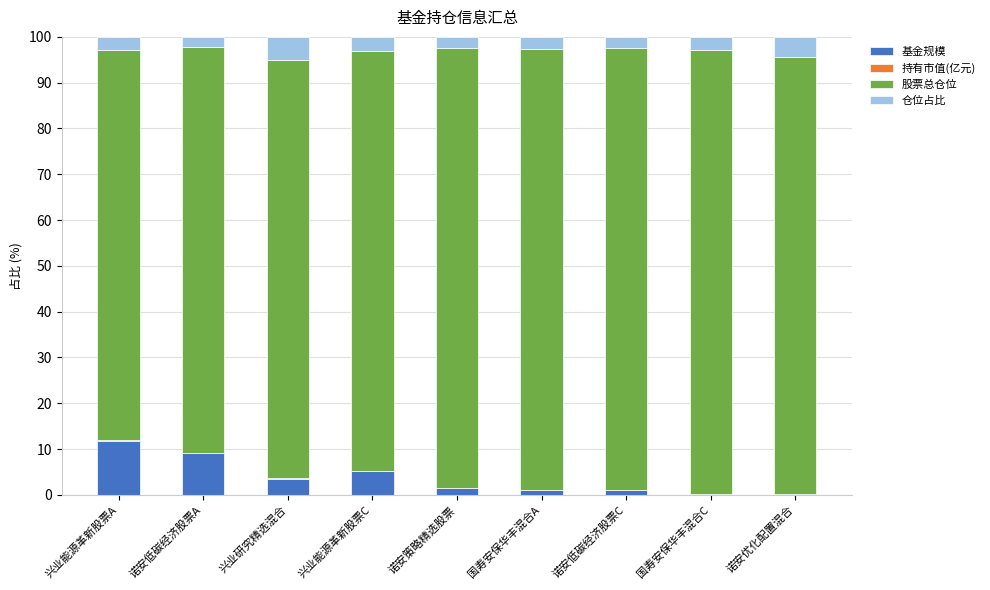

At which label does 基金规模 reach its peak?

兴业能源革新股票A